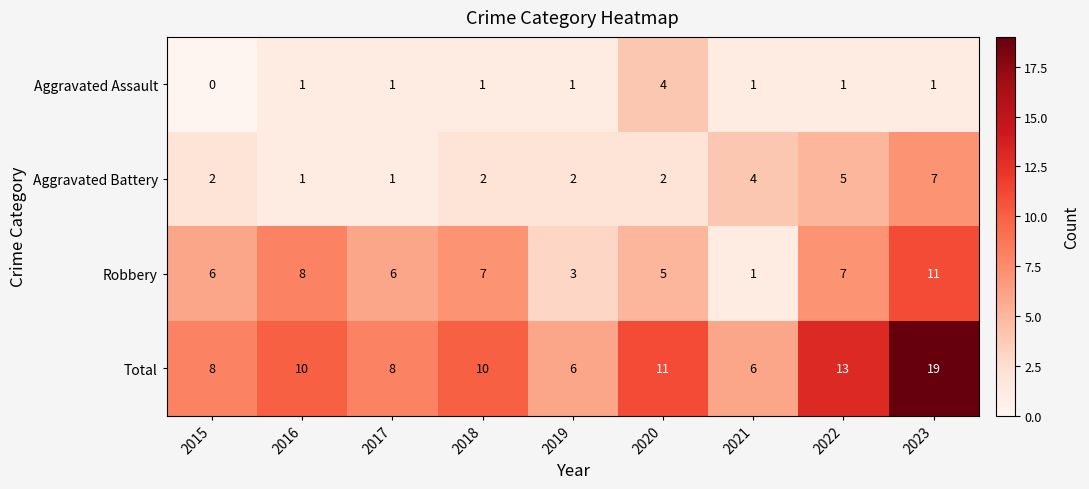

At 2018, list the series in order from largest to smallest.

Total, Robbery, Aggravated Battery, Aggravated Assault